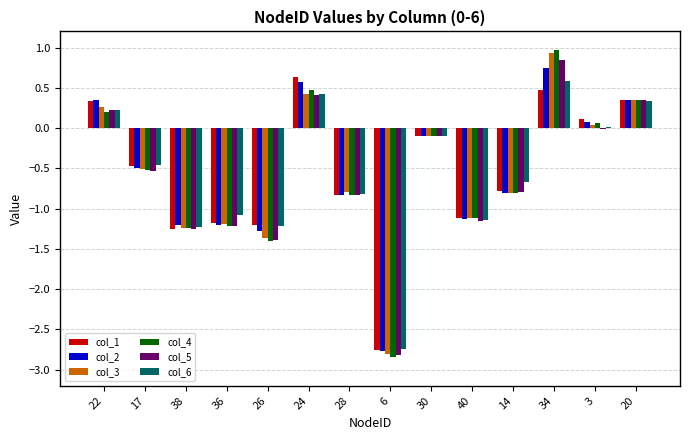

At which category is the sum across all series the highest?

34